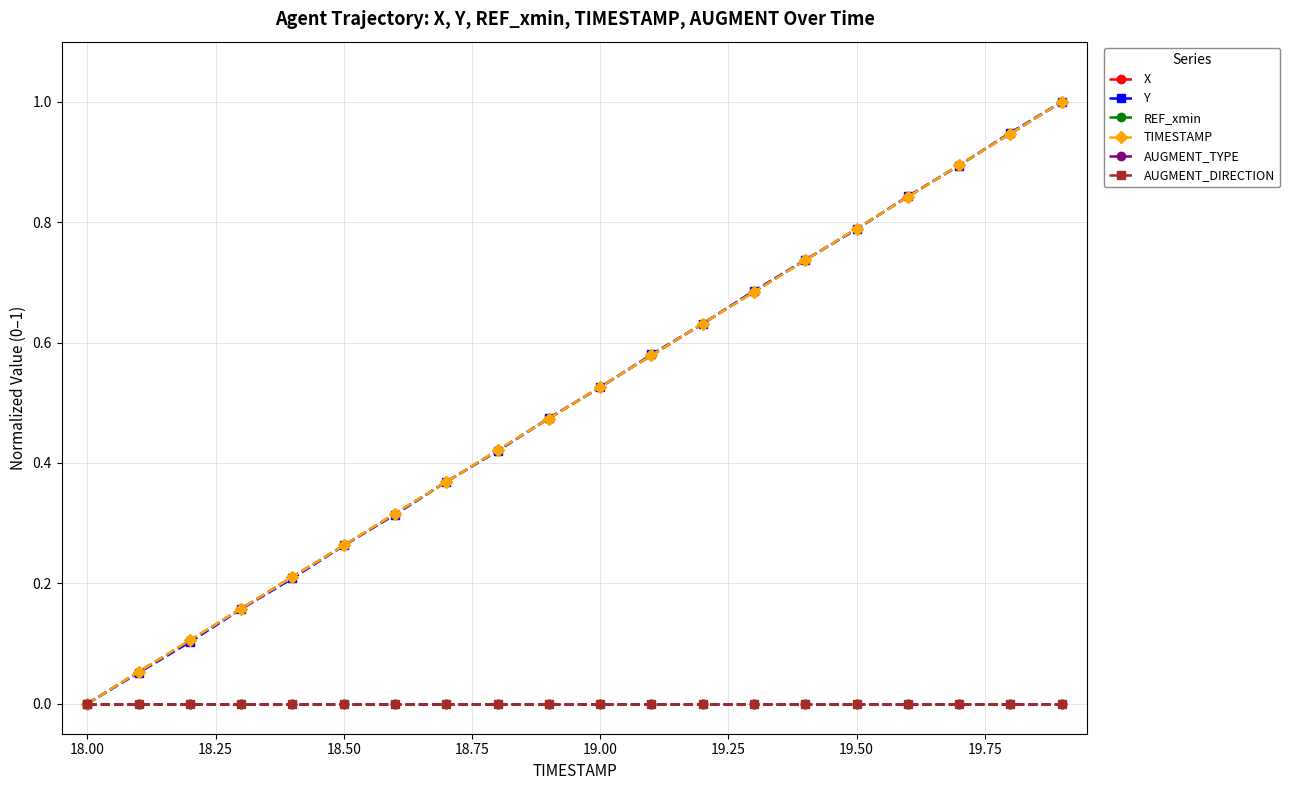

Does the chart have visible grid lines?

Yes